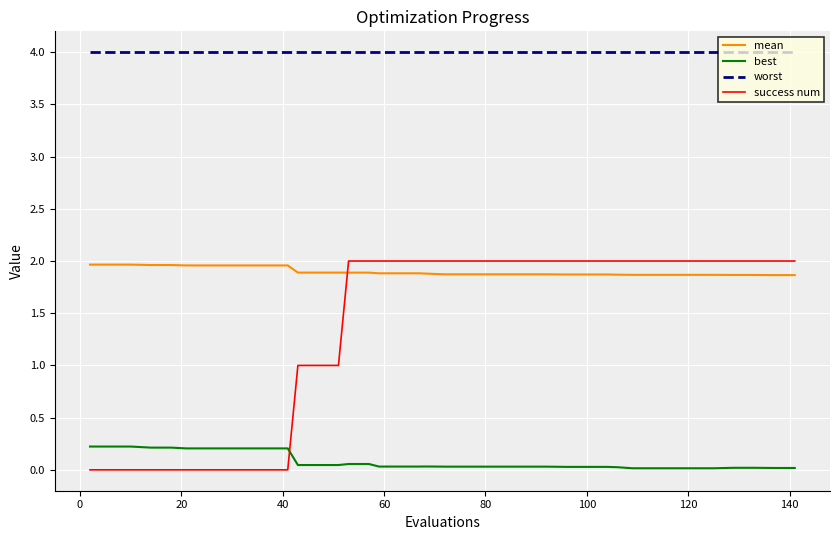

Which series has the largest total across all categories?

worst